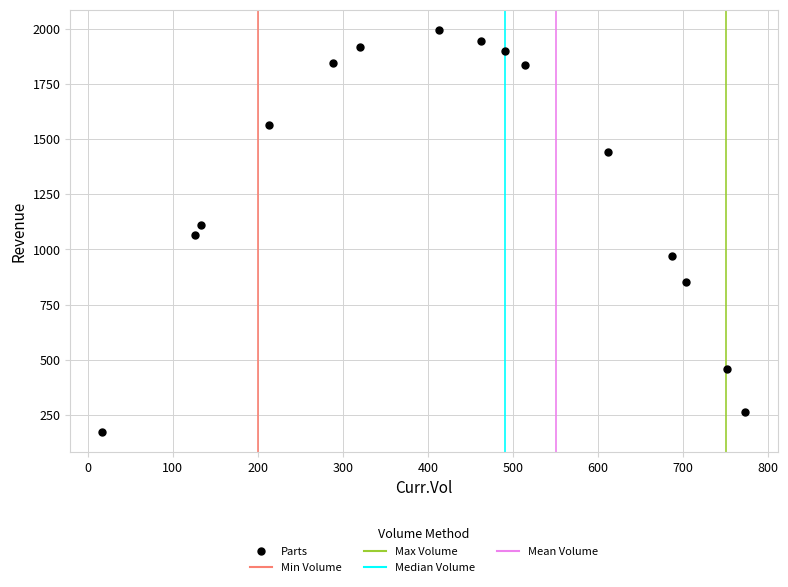

What is the range of Y values (max minus min)?

1825.2